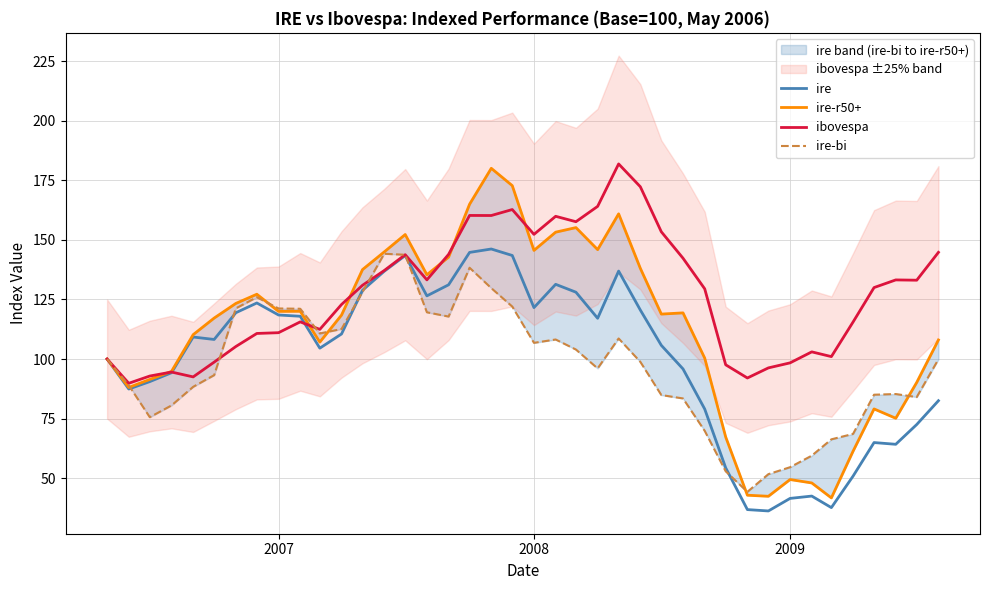

What is the highest value of the ibovespa series?

181.9